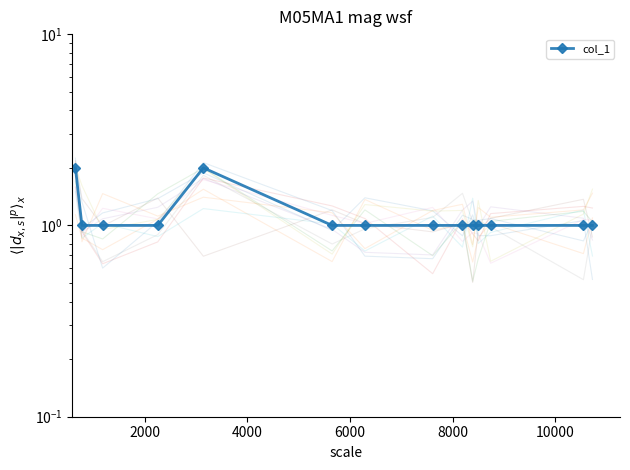

Does the chart have visible grid lines?

No